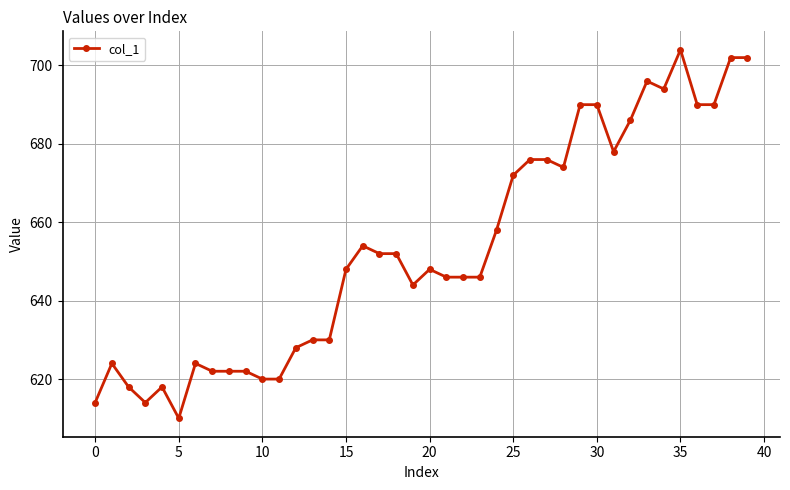

What is the difference between the maximum and minimum values?

94